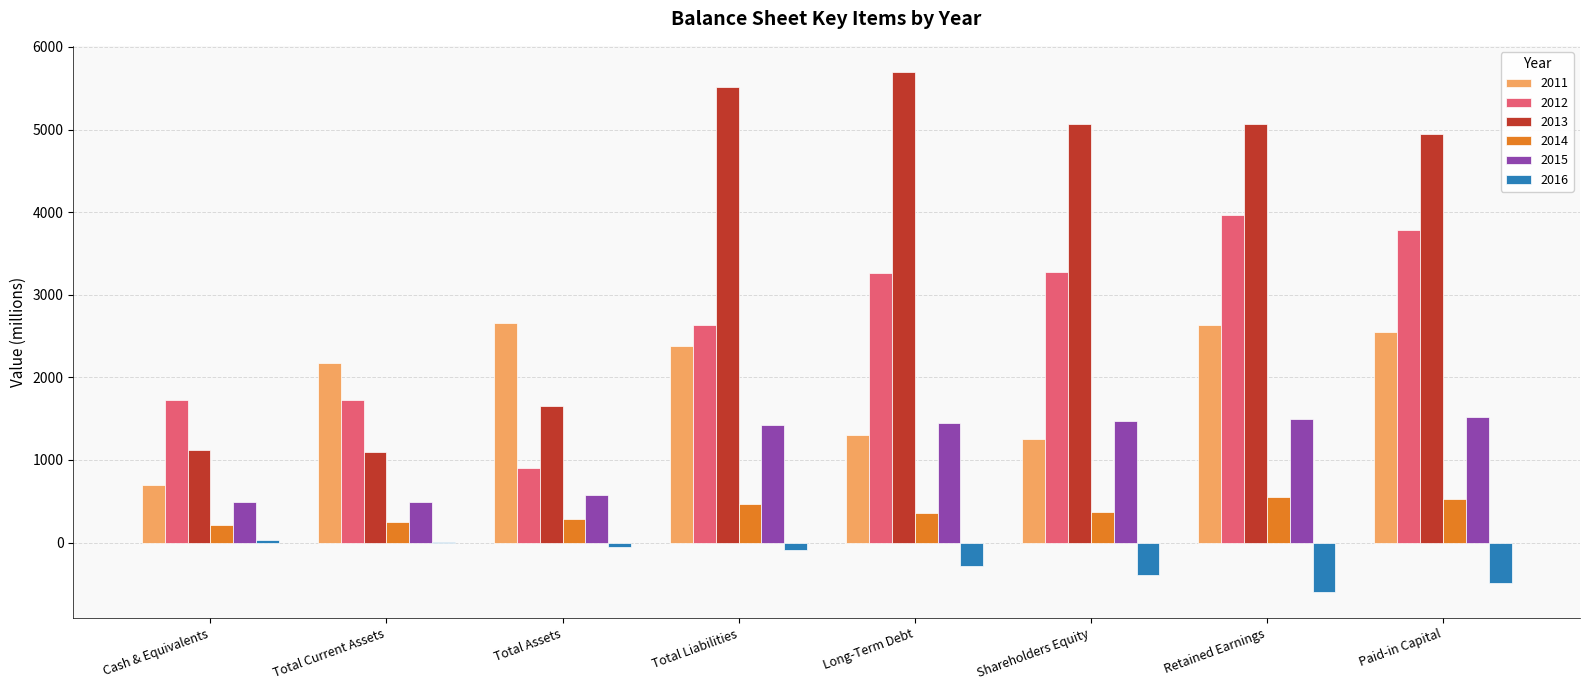

Count the number of categories in the chart.

8